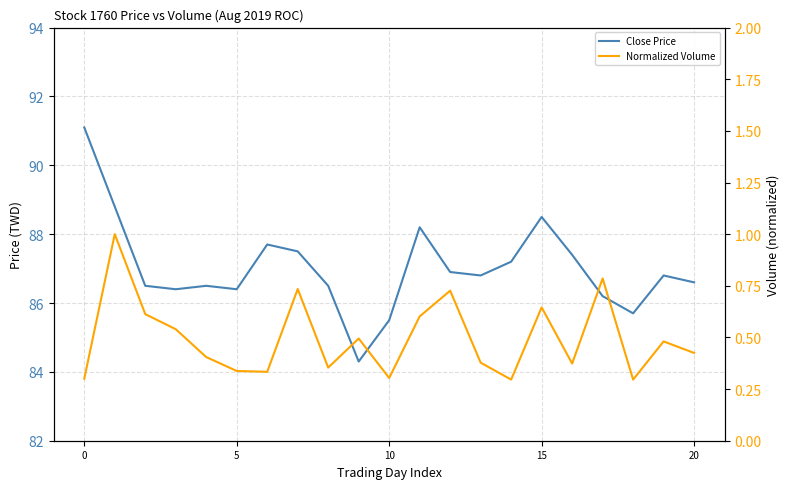

True or false: Normalized Volume and Close Price cross at least once.

False